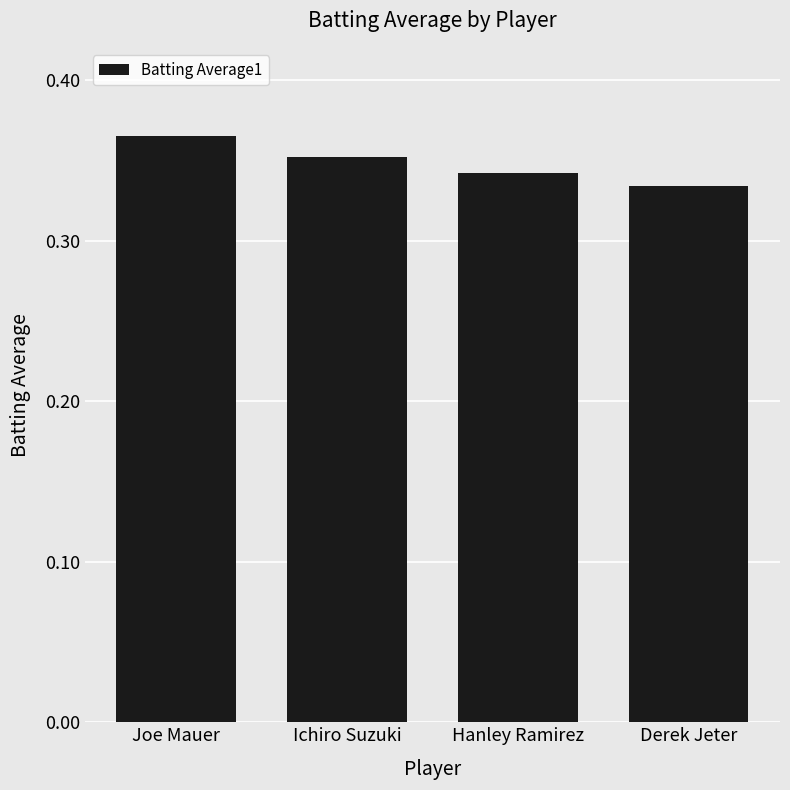

What is the sum of all values?

1.4